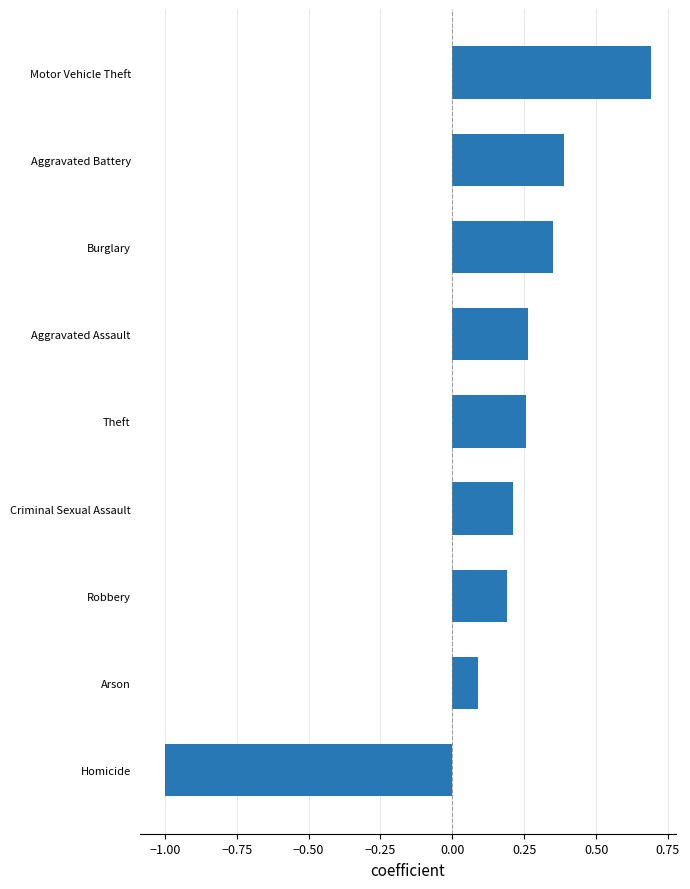

Does the chart contain stacked bars?

No